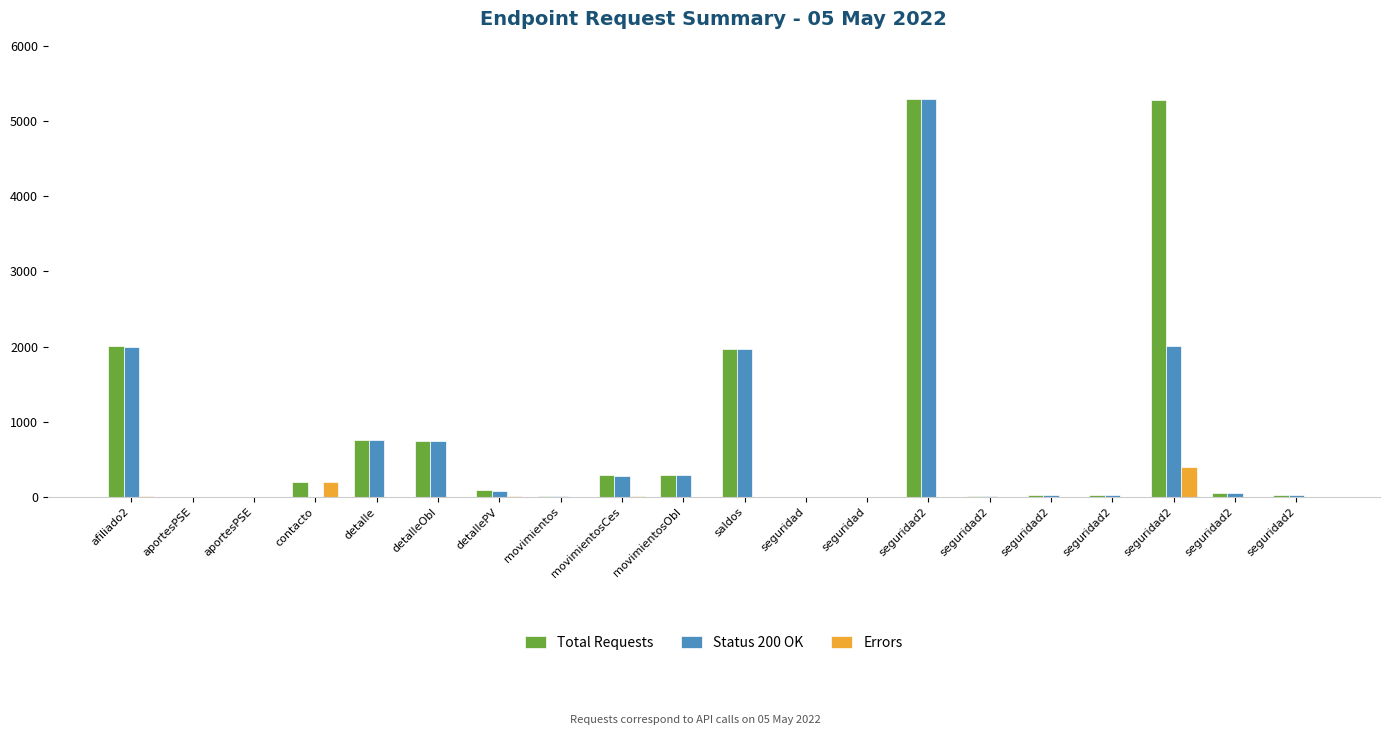

Which label corresponds to the smallest value in the chart?

aportesPSE